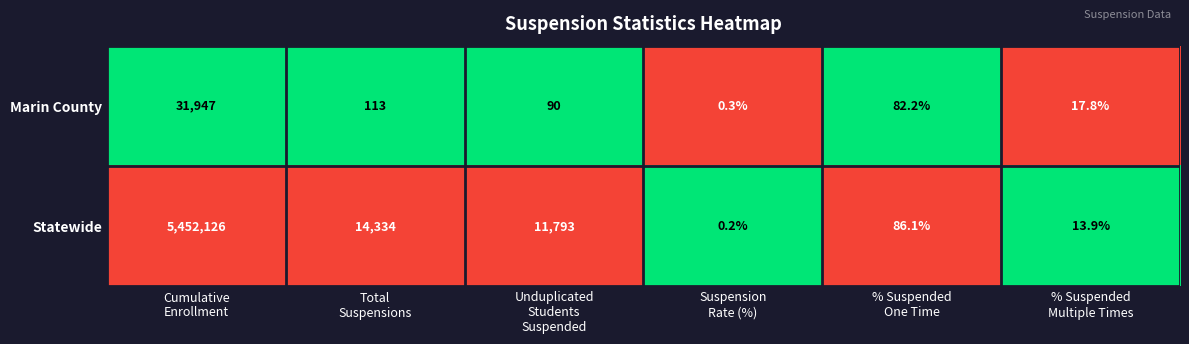

Rank the series at Total
Suspensions from highest to lowest value.

Statewide, Marin County